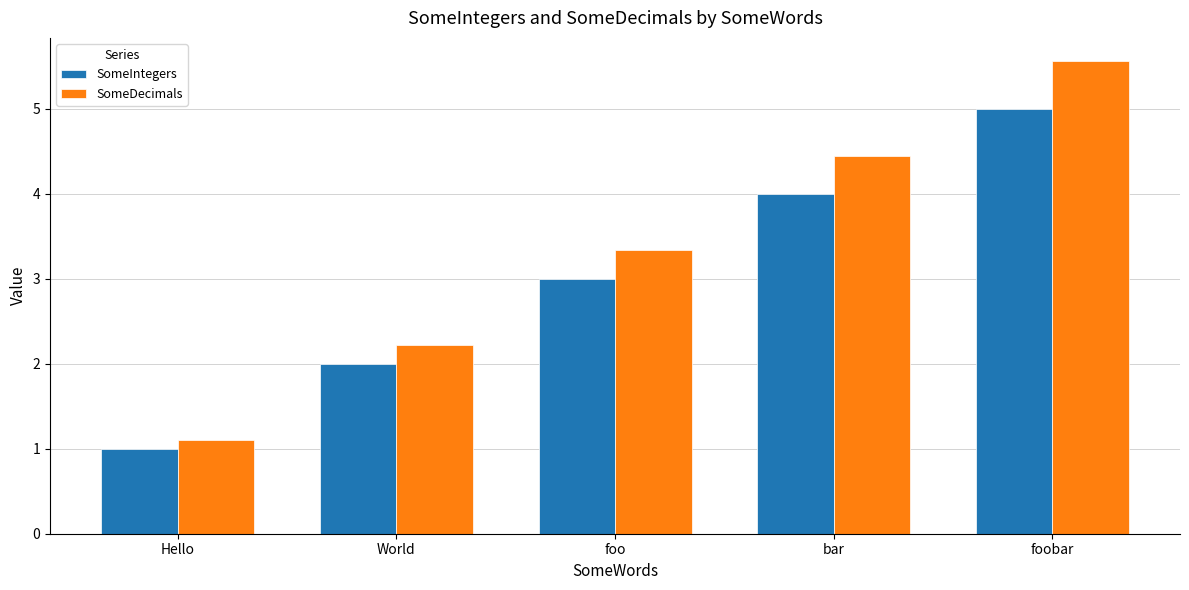

The value of SomeIntegers at World is 2.0. True or false?

True